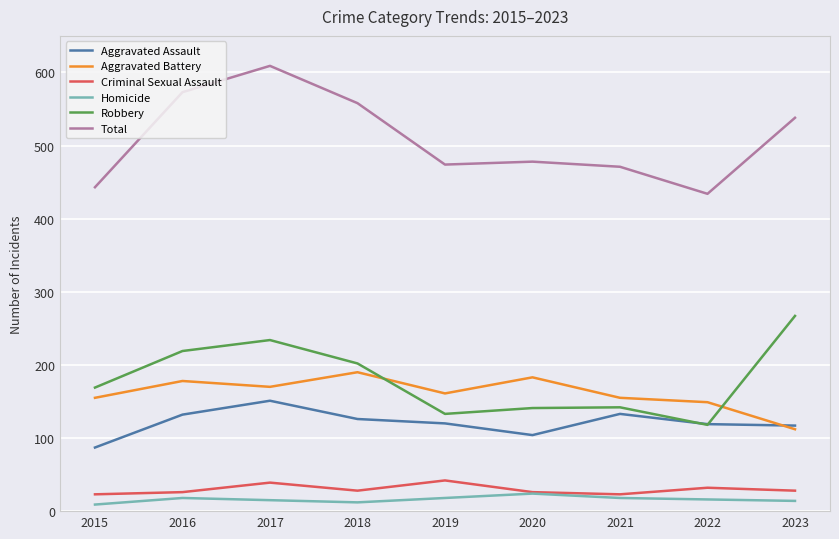

Is the value of Homicide at 2015 greater than the value of Robbery at 2018?

No